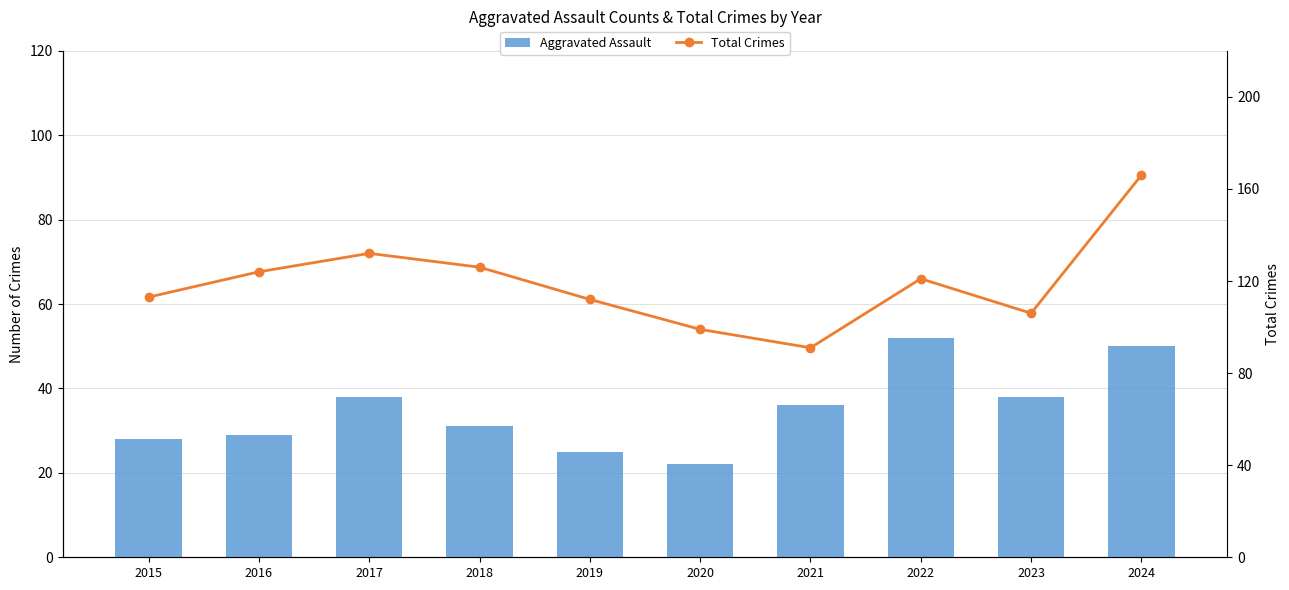

Which series has the largest total across all categories?

Total Crimes